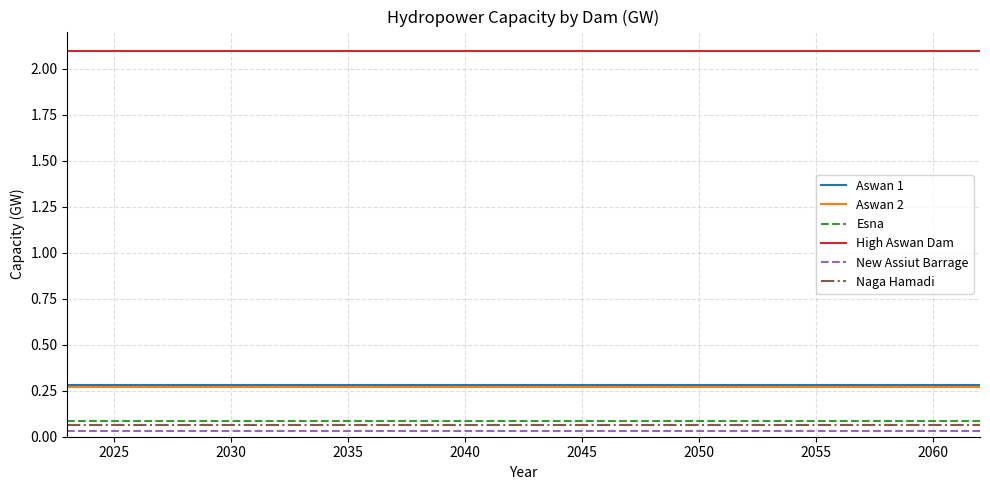

True or false: Naga Hamadi and Aswan 2 cross at least once.

False